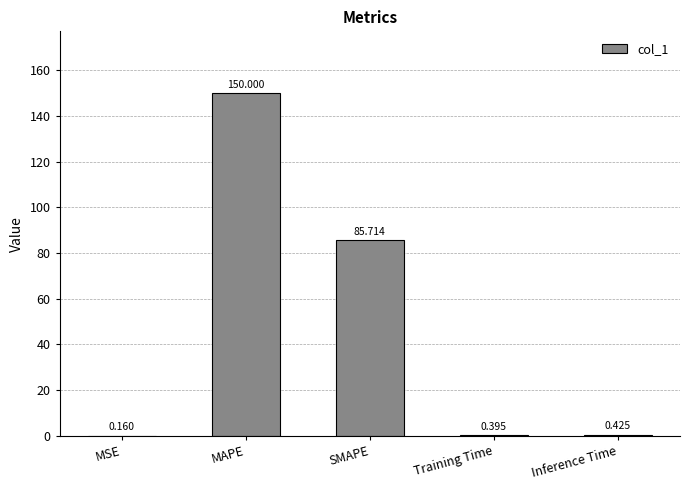

Where is the data nearest to the value 75?

SMAPE